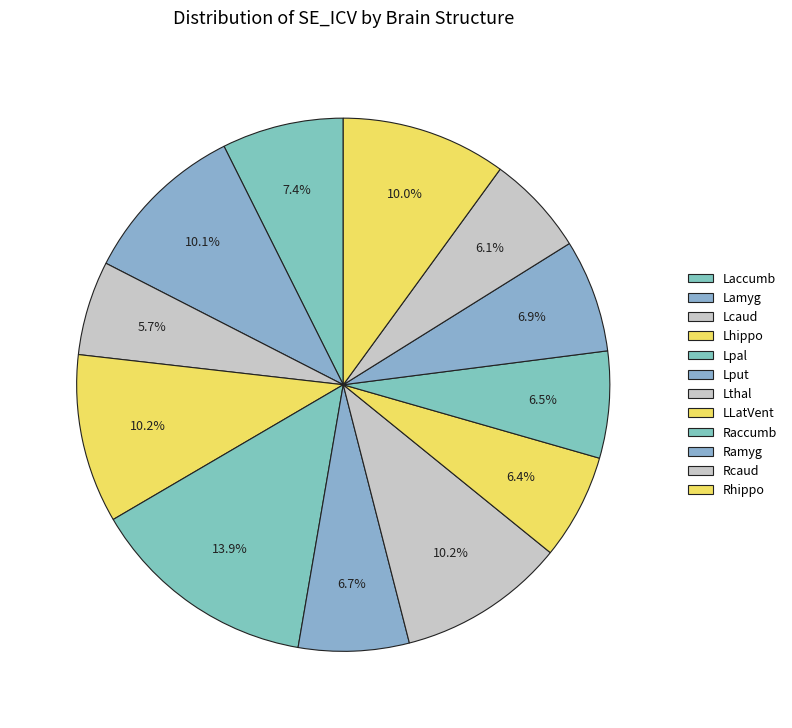

Count the number of slices in the pie.

12